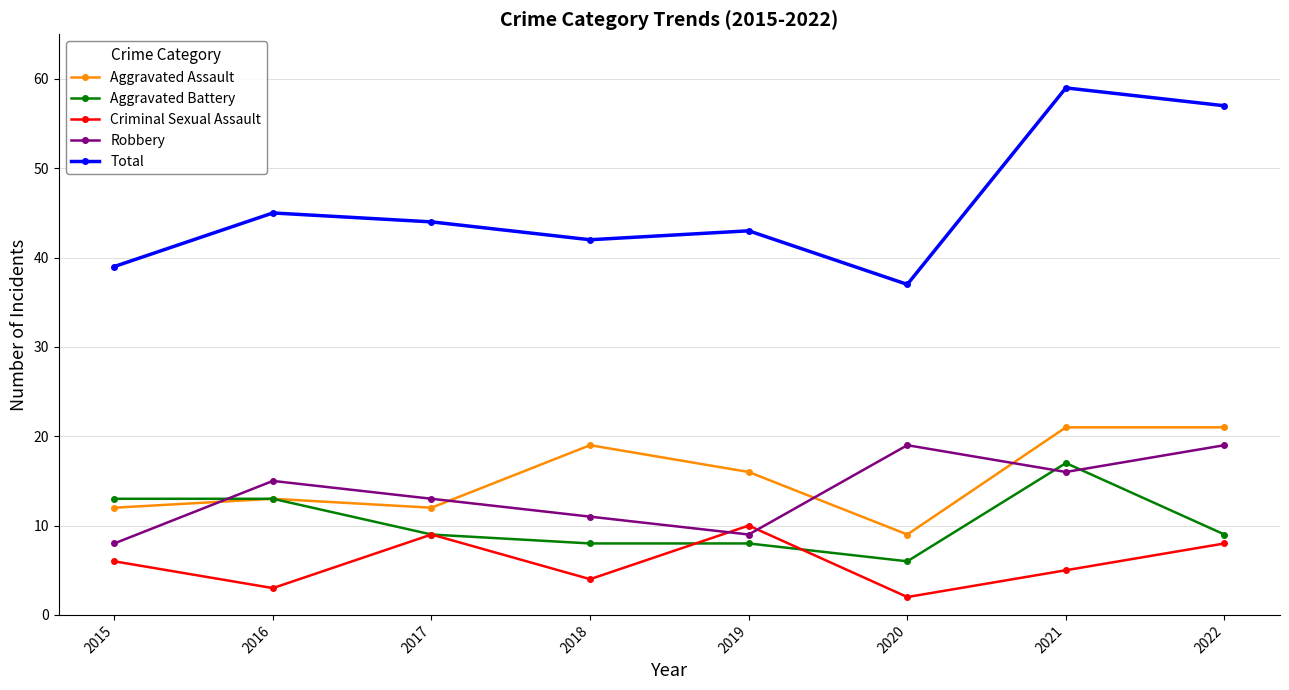

Which category has the highest value in the Aggravated Battery series?

2021